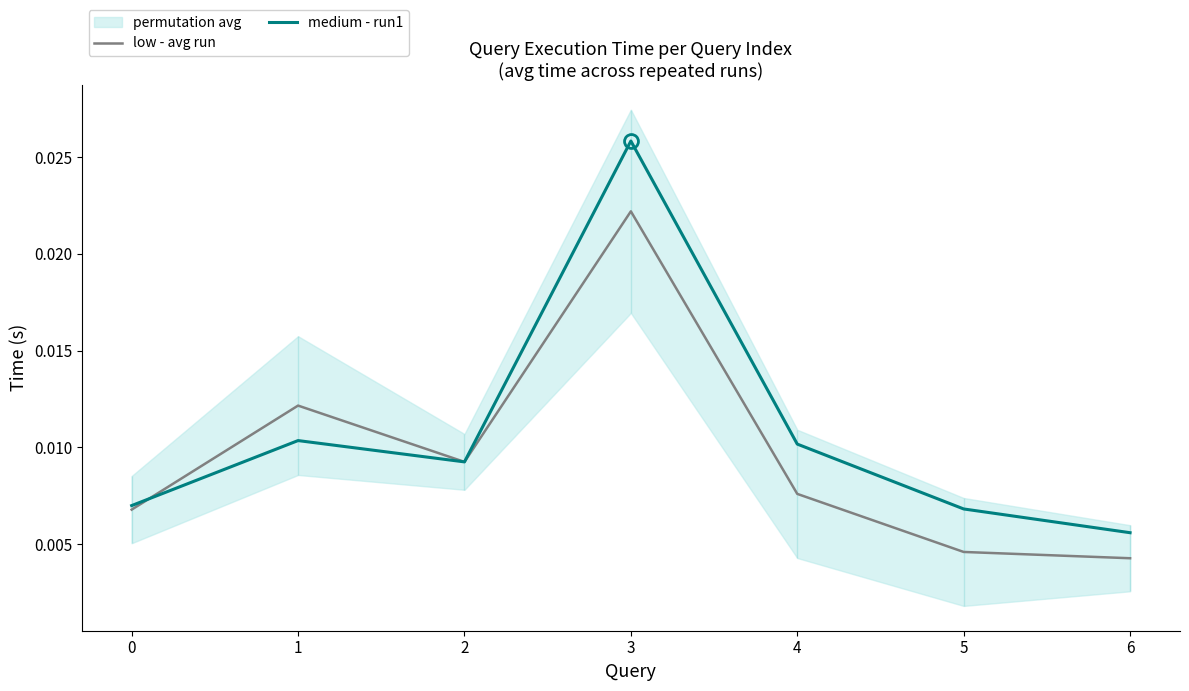

At which label does low - avg run reach its peak?

3